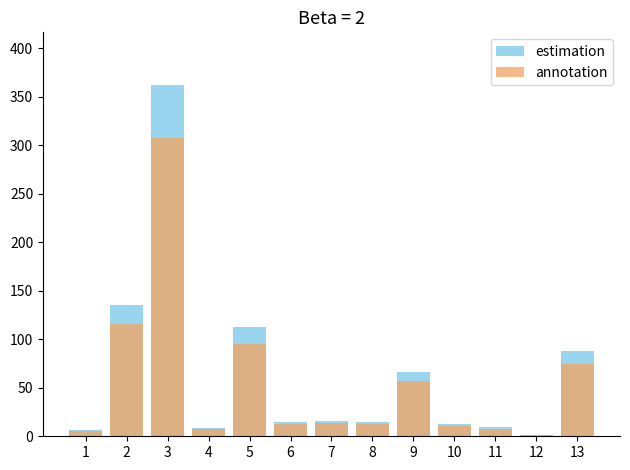

Reading right to left, list all the values displayed in this chart.

estimation: 88.1	1.8	9.3	12.8	66.5	14.6	15.6	14.7	112.1	8.8	361.9	135.5	6.3
annotation: 74.9	1.5	7.9	10.9	56.5	12.4	13.3	12.5	95.3	7.5	307.6	115.2	5.4